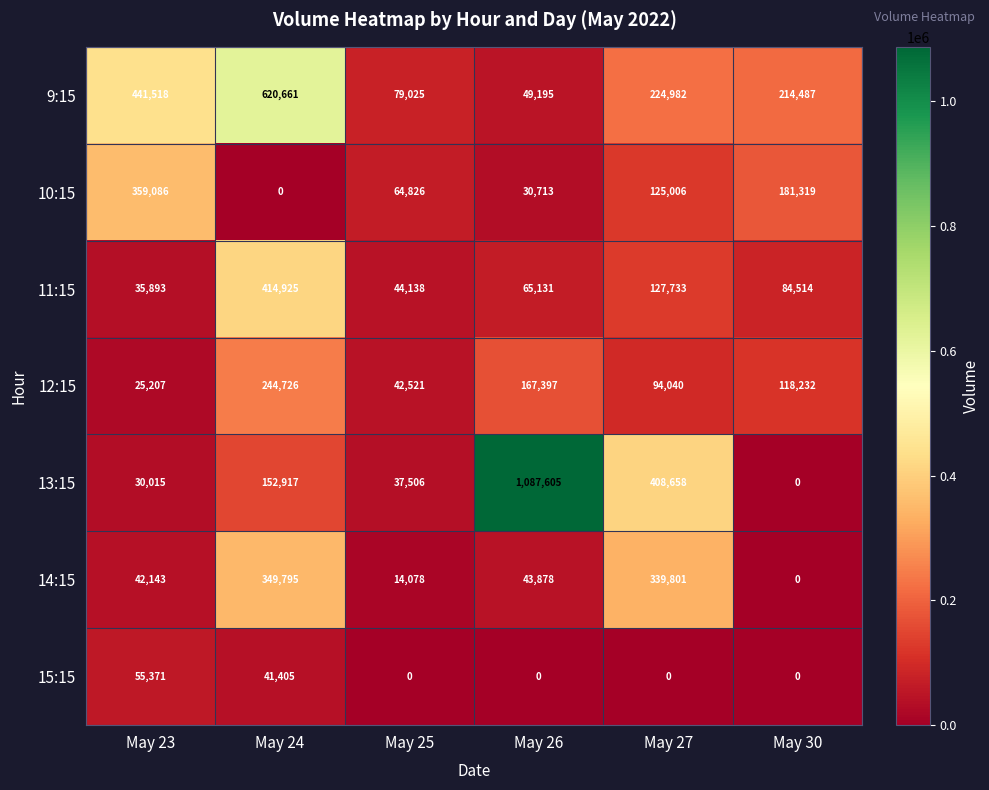

What is the spread (max minus min) of values at May 30?

214487